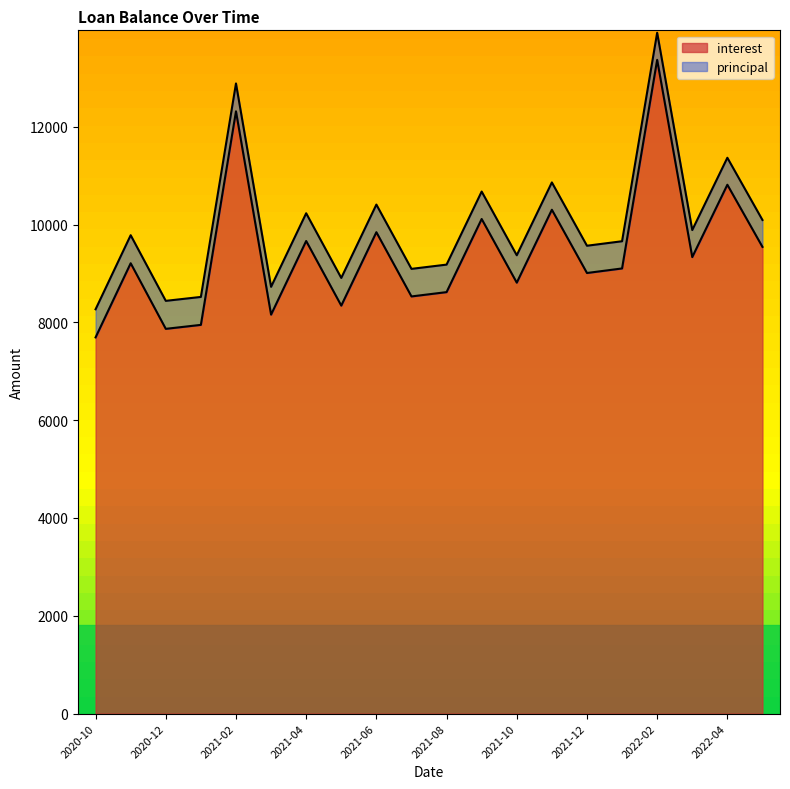

Approximately how many times larger is the value at 2022-02 compared to 2021-01?

1.7